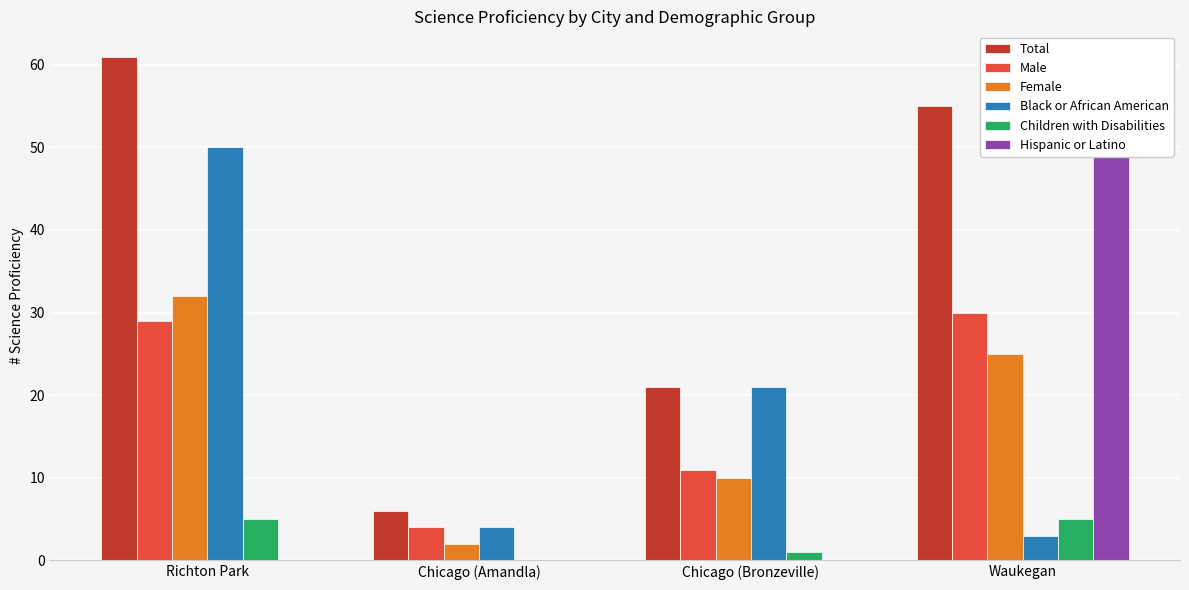

Count the Female values in the range 10 to 32.

3